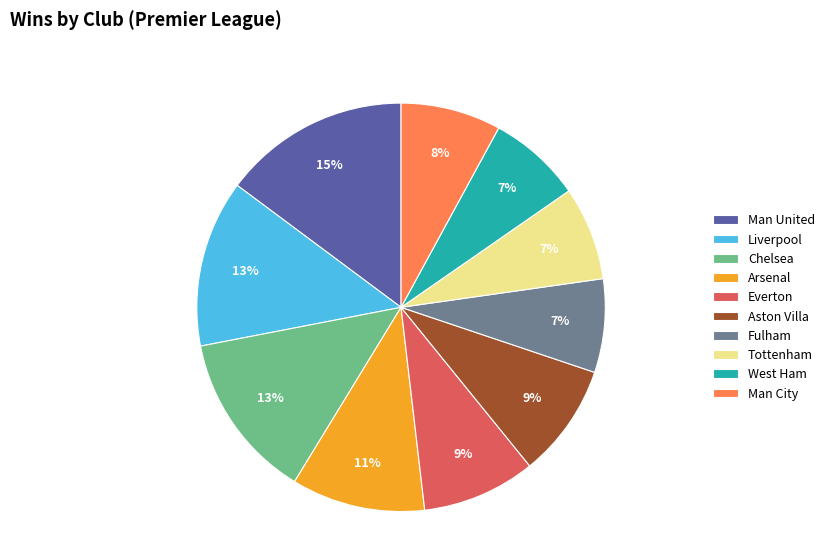

Combined, do Chelsea and Man United account for over 50%?

No